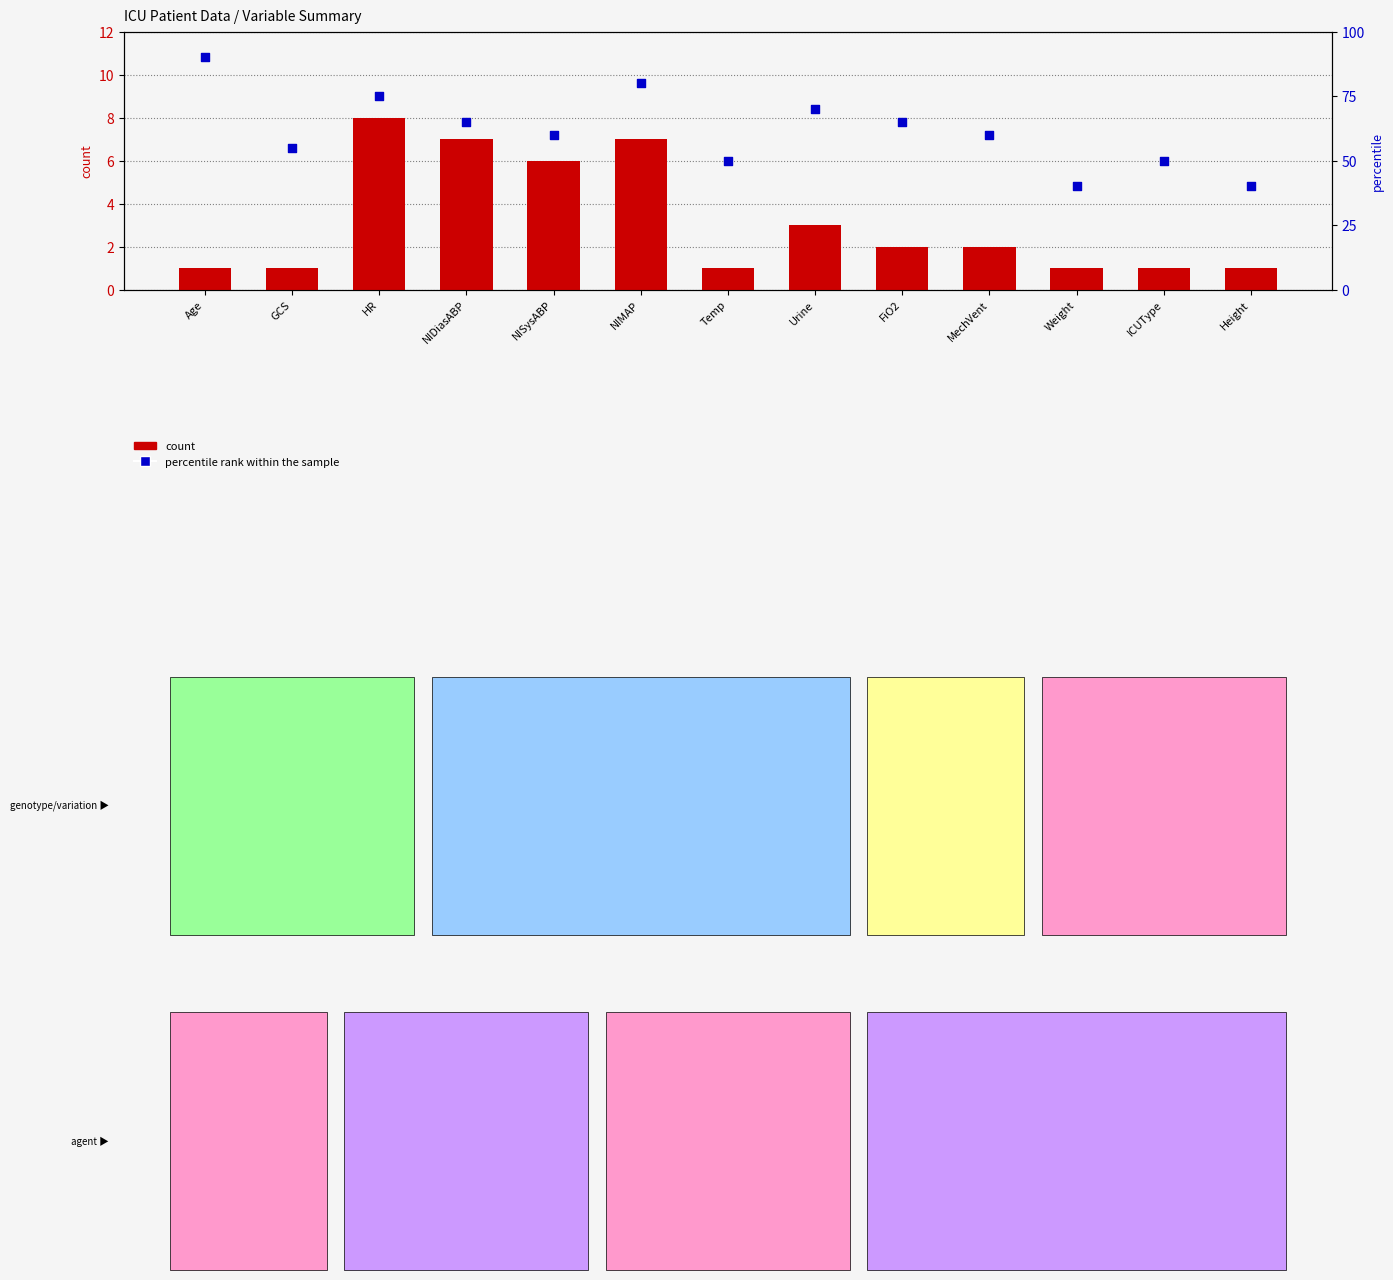

At how many categories does at least one series exceed 29?

13